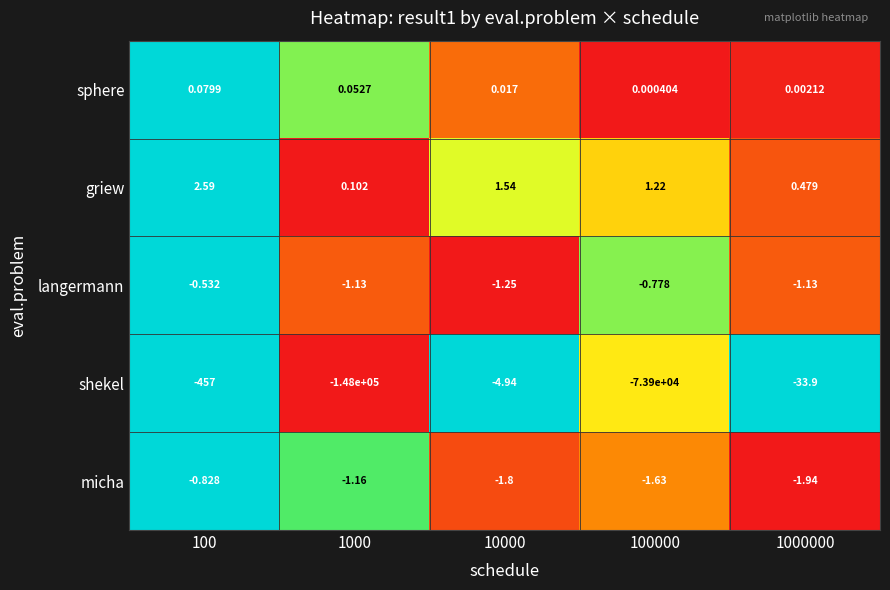

Which series has the largest range (max minus min)?

shekel